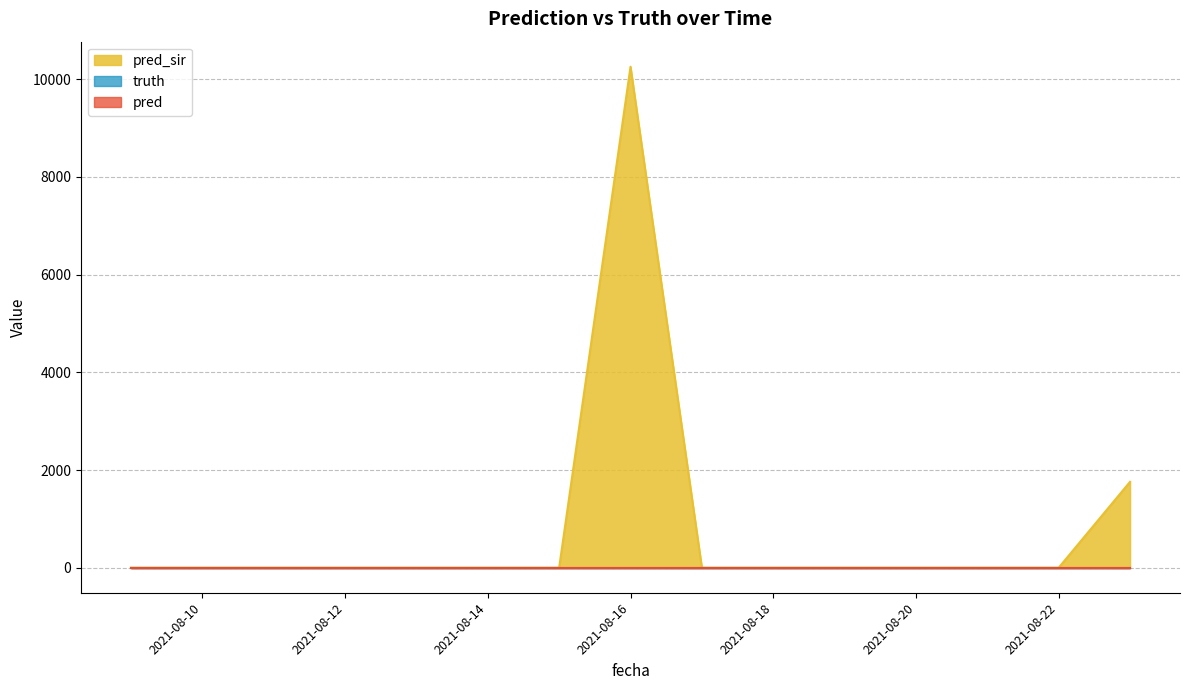

List the labels in order of truth value, smallest first.

2021-08-09, 2021-08-10, 2021-08-11, 2021-08-12, 2021-08-13, 2021-08-14, 2021-08-15, 2021-08-16, 2021-08-17, 2021-08-18, 2021-08-19, 2021-08-20, 2021-08-21, 2021-08-22, 2021-08-23